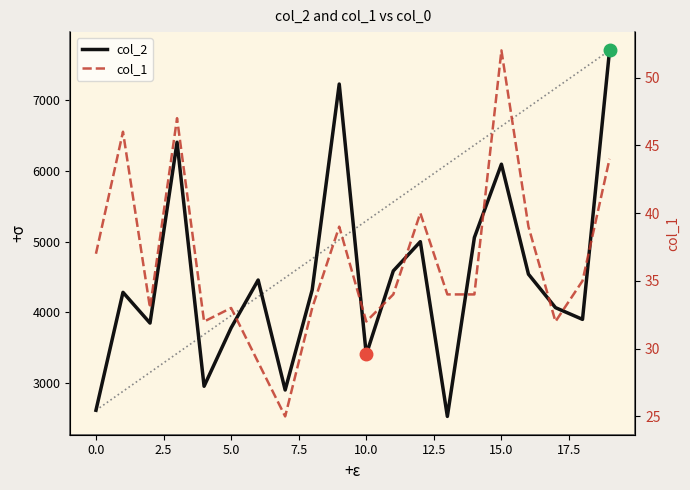

True or false: col_1 and col_2 cross at least once.

False